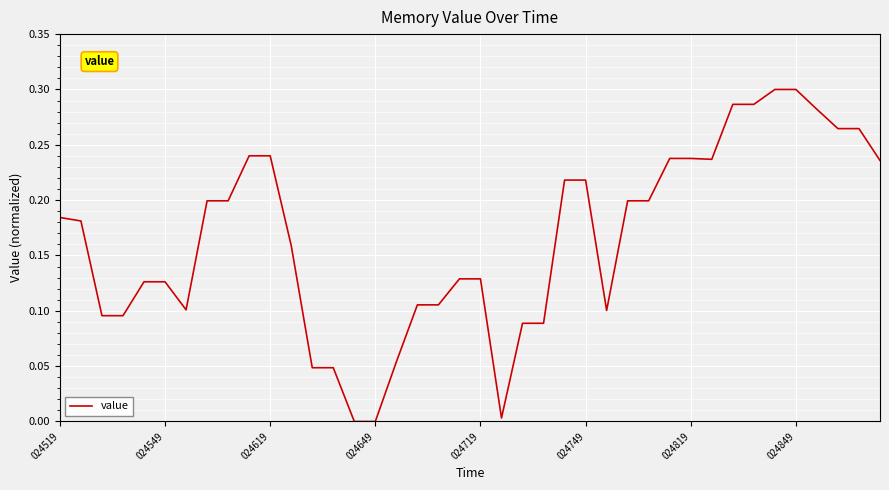

Does the chart display data point markers on the line(s)?

No